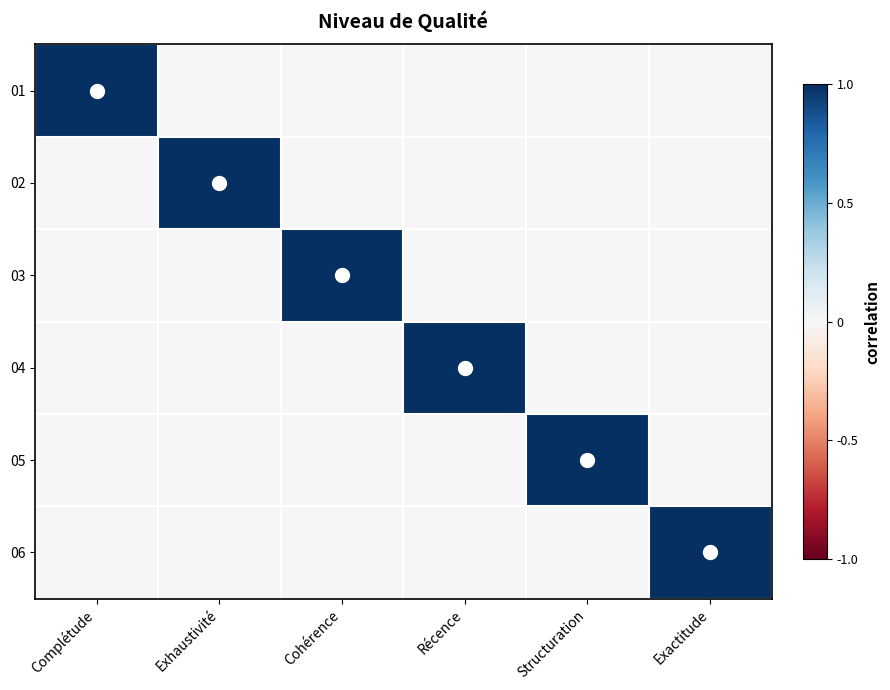

At how many categories does at least one series exceed 0?

6